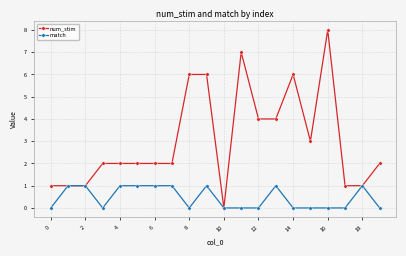

How many distinct data groups are displayed?

2